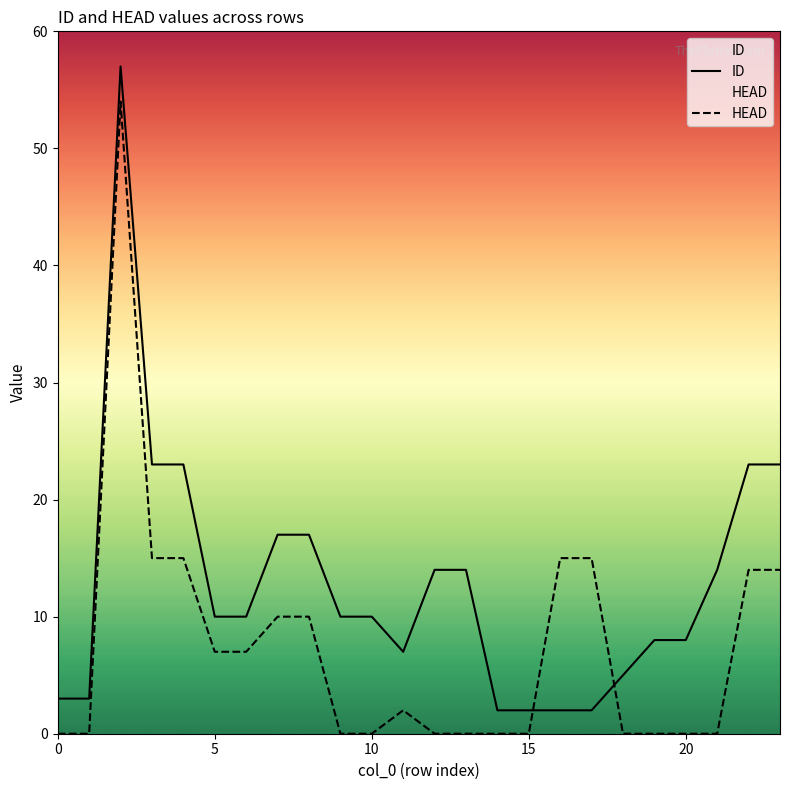

True or false: ID has a value of 10 at 10.

True